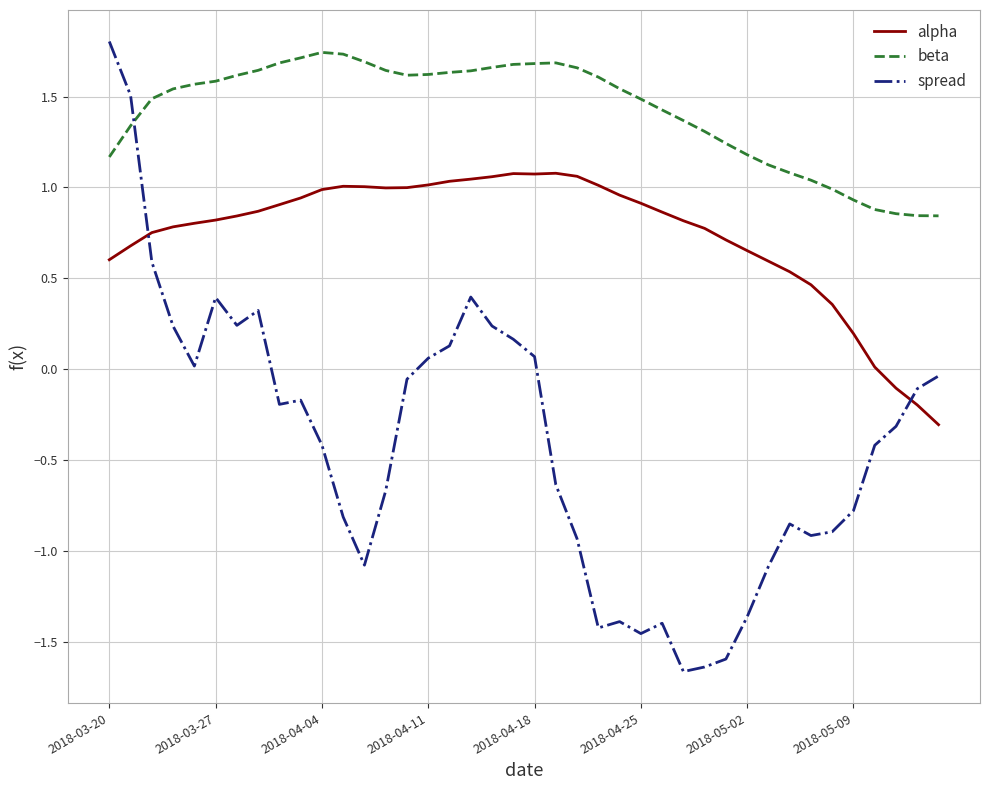

How many lines are shown in the chart?

3